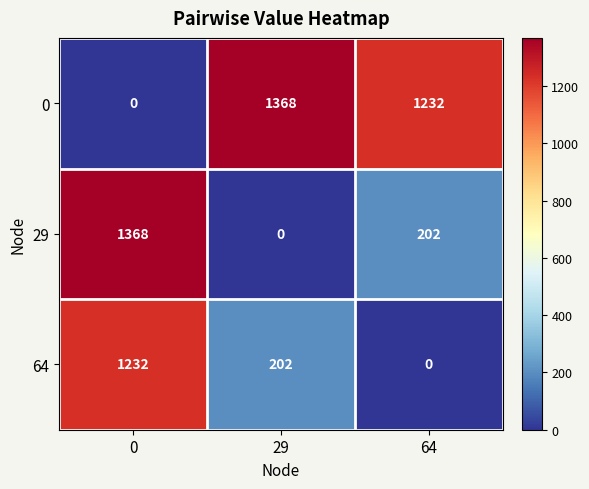

Reading left to right, extract all data points from this chart.

0: 0=0	29=1368	64=1232
29: 0=1368	29=0	64=202
64: 0=1232	29=202	64=0